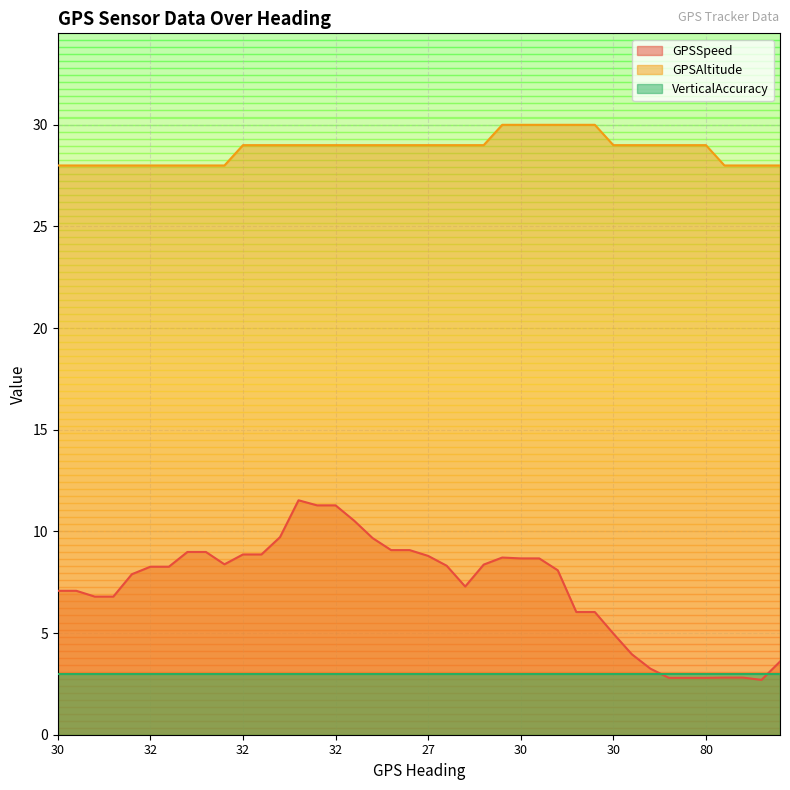

The value of GPSAltitude at 32 is 28.0. True or false?

True